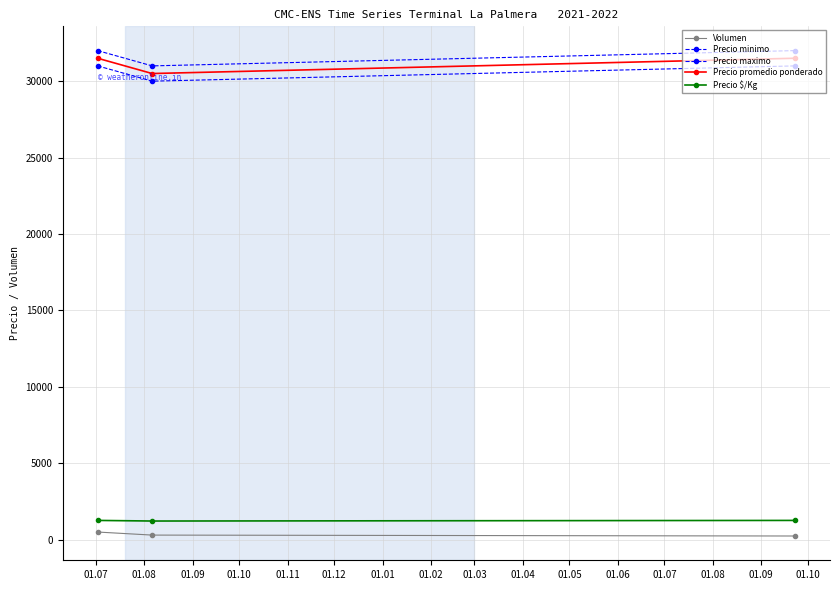

Count the number of categories in the chart.

3